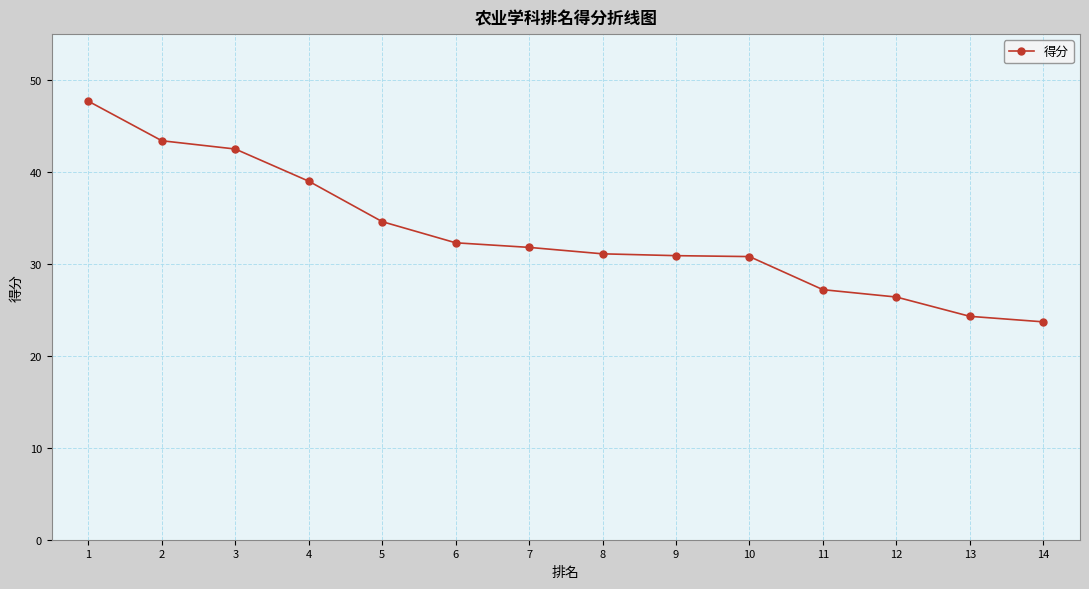

What is the average value?

33.3